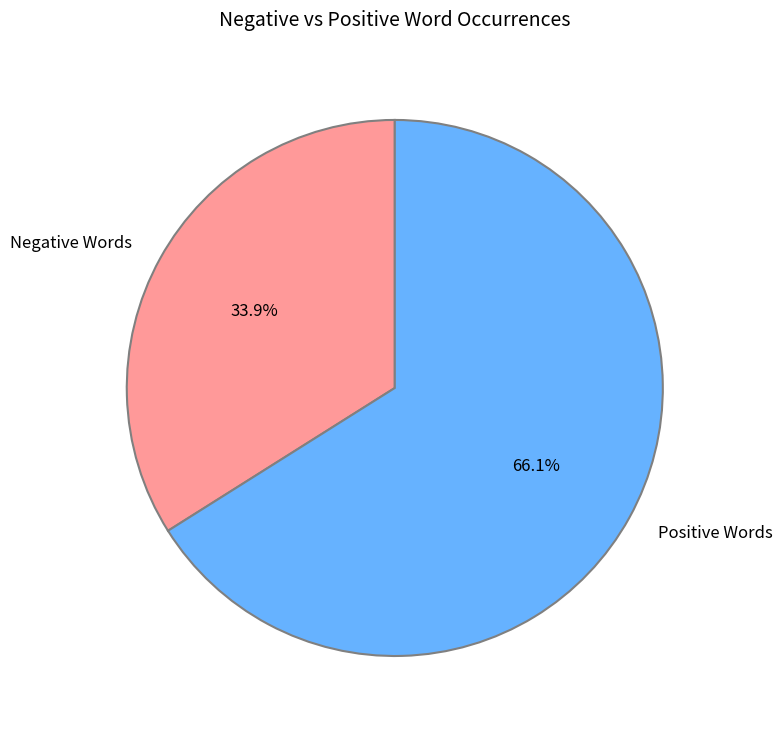

What is the total percentage of Positive Words and Negative Words?

100.0%